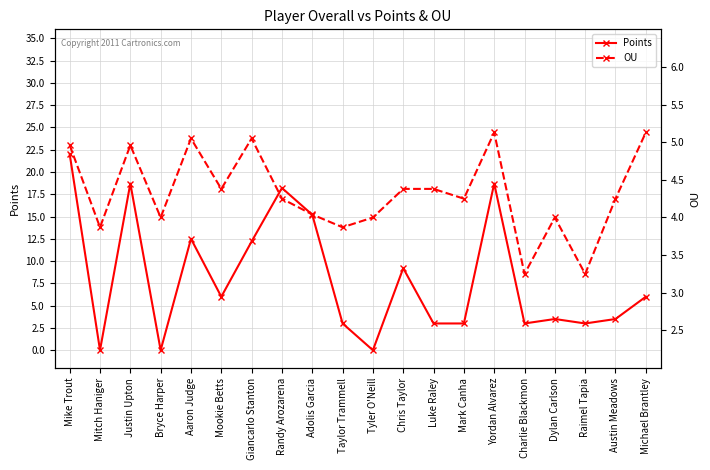

Is the value of OU at Austin Meadows greater than the value of Points at Bryce Harper?

Yes